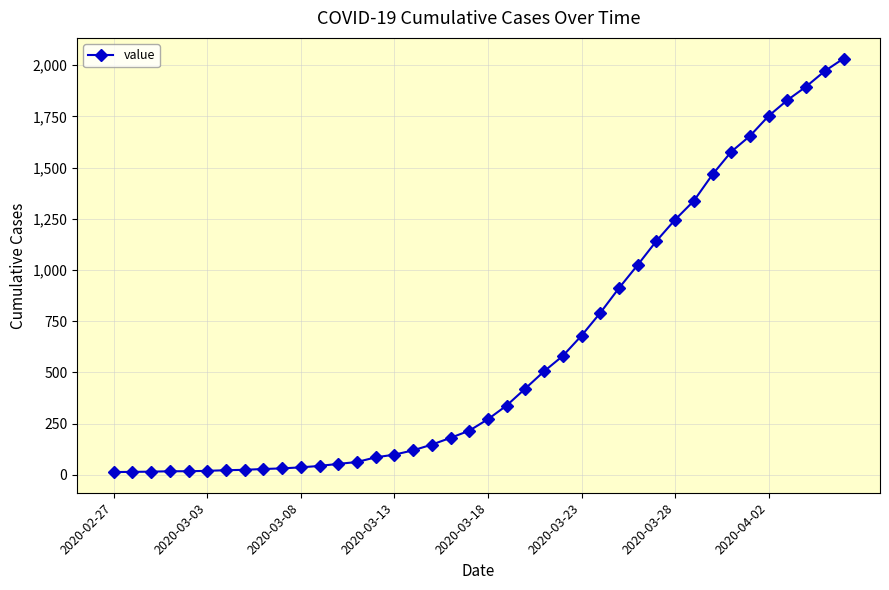

What is the average value?

616